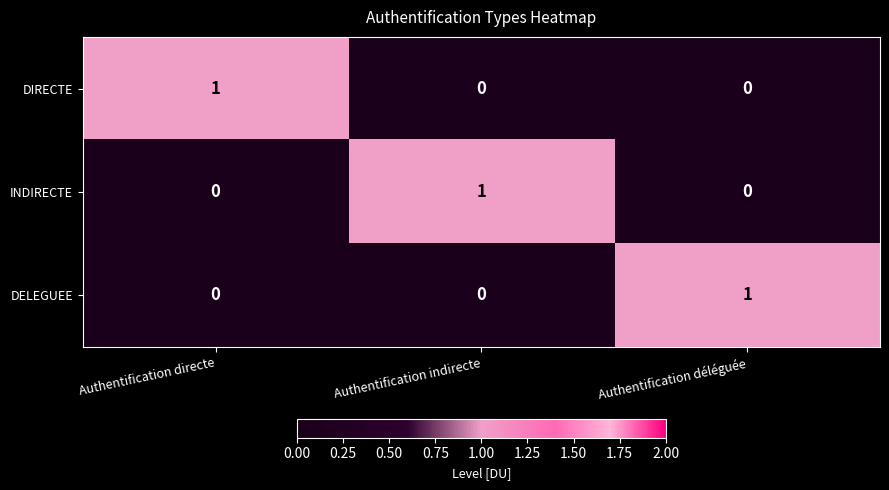

Count the DELEGUEE values in the range 0 to 1.

3